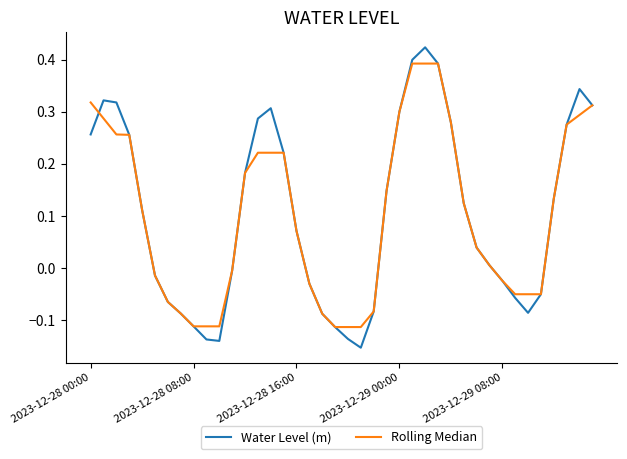

At how many categories does at least one series exceed 0?

23